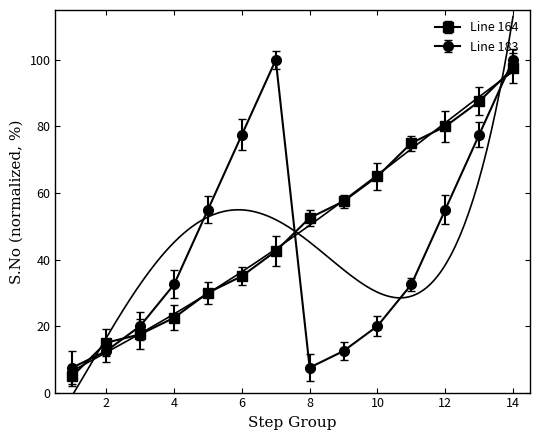

The value of Line 183 at 8 is 3.7. True or false?

False